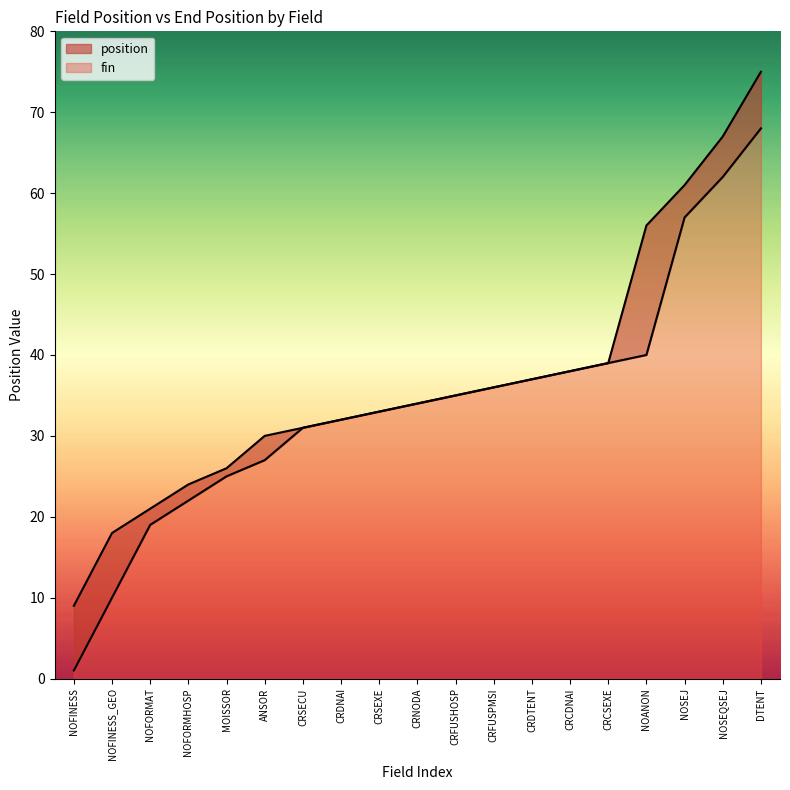

True or false: fin and position cross at least once.

False